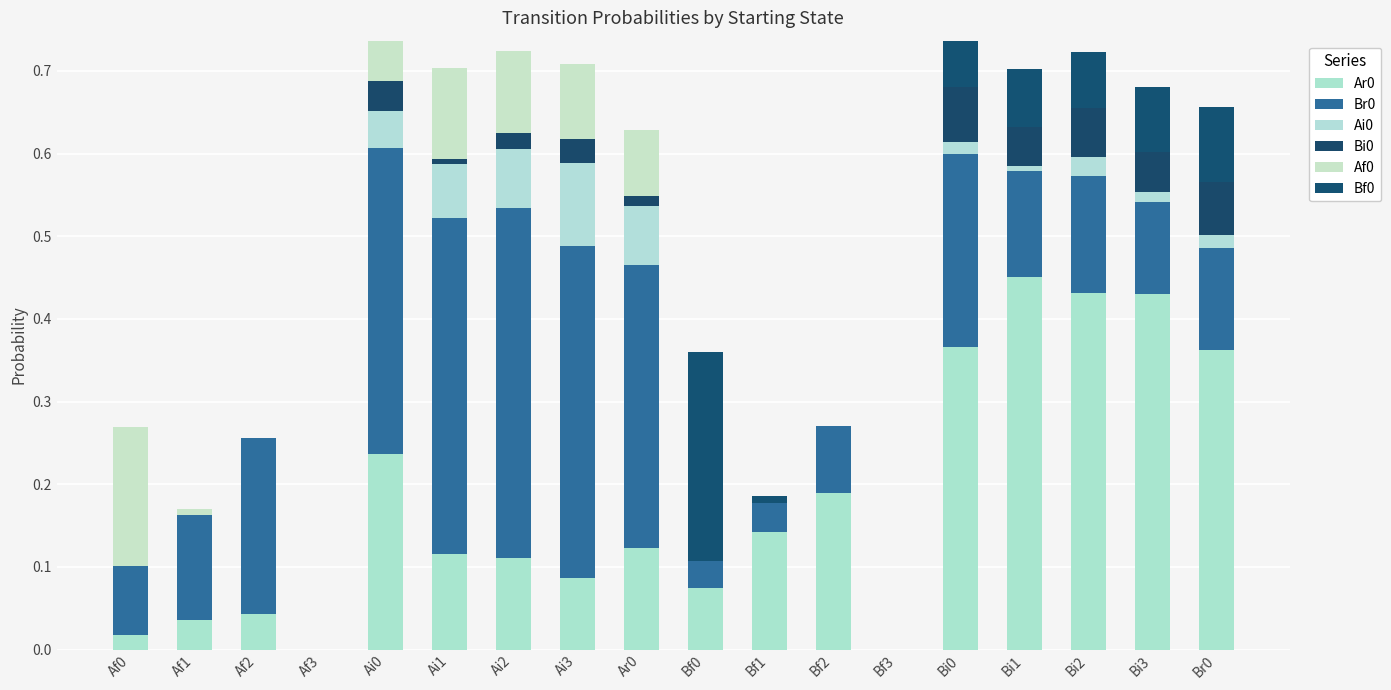

Count the number of data series in this chart.

6